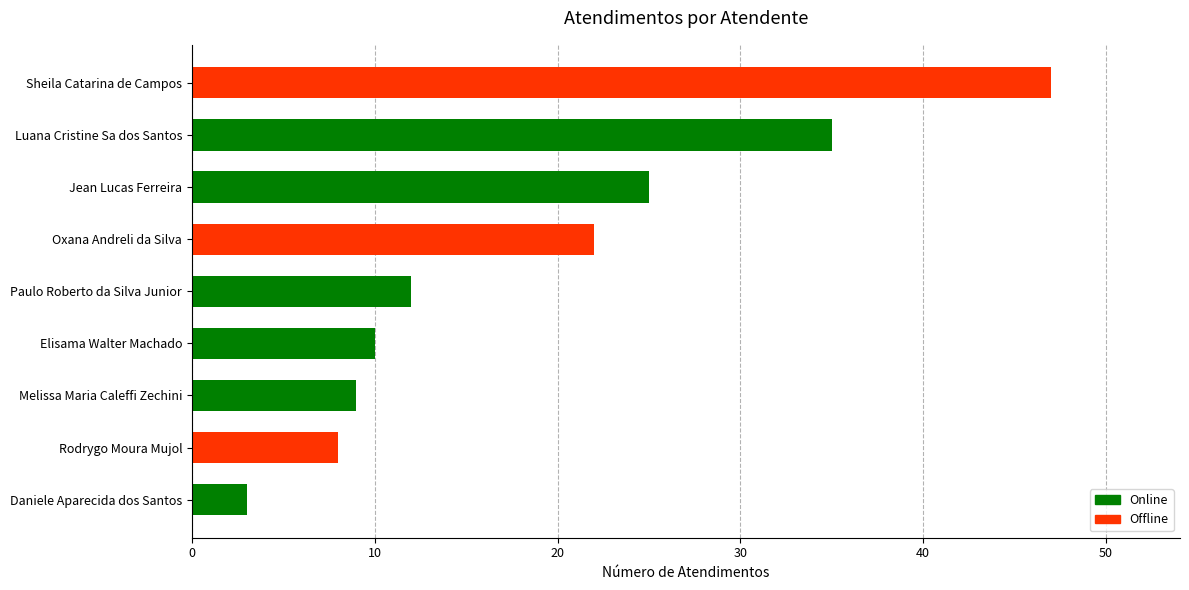

Reading top to bottom, transcribe all the data shown in this chart.

47	35	25	22	12	10	9	8	3